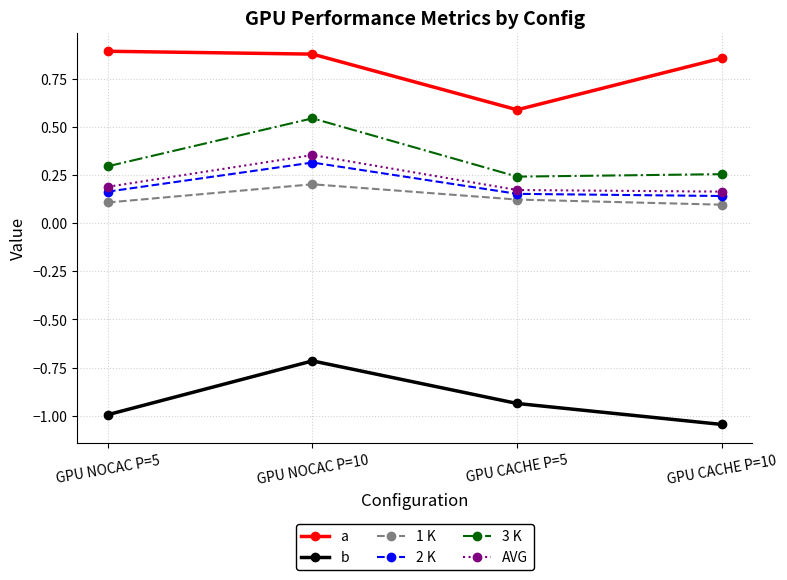

How many 3 K values are between 0 and 1?

4